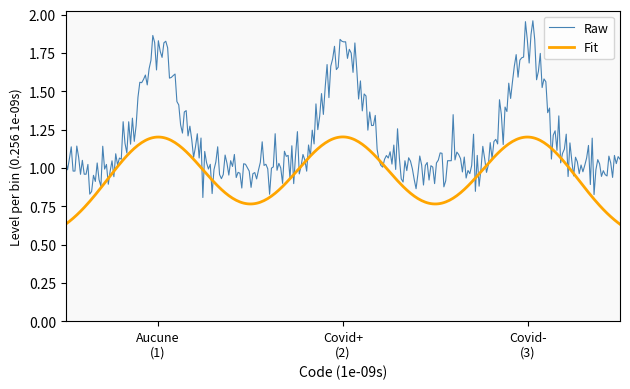

What are all the series names shown in the legend?

Raw, Fit